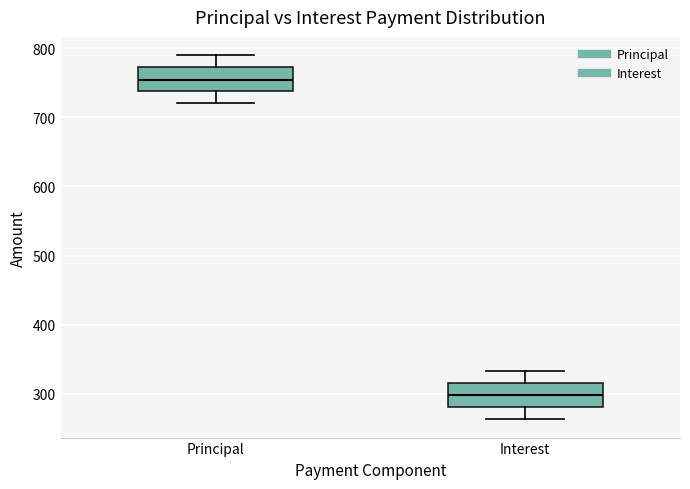

Where does the median line of the box for Principal sit on the y-axis? The values are not printed on the chart, so give them approximately, as read against the axis.

750